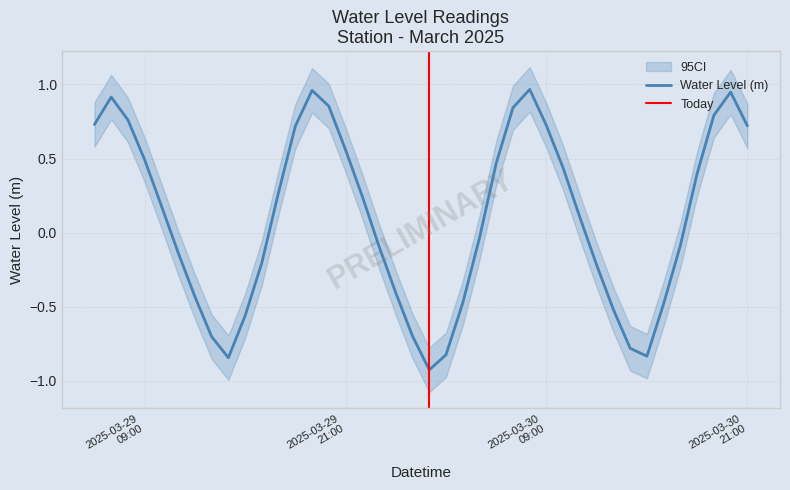

Is this an area chart (filled region under the line)?

No